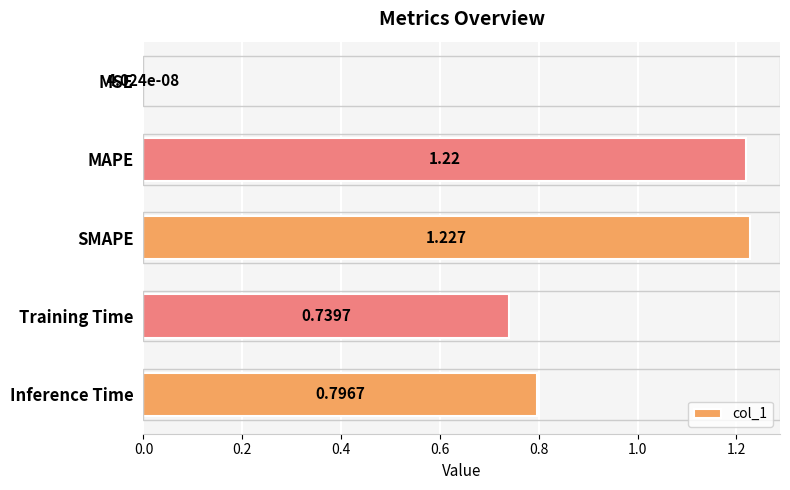

Between SMAPE and MSE, which is larger?

SMAPE